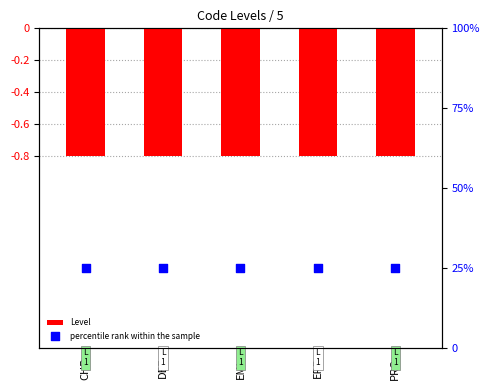

Which series contains the highest Y value?

percentile rank within the sample